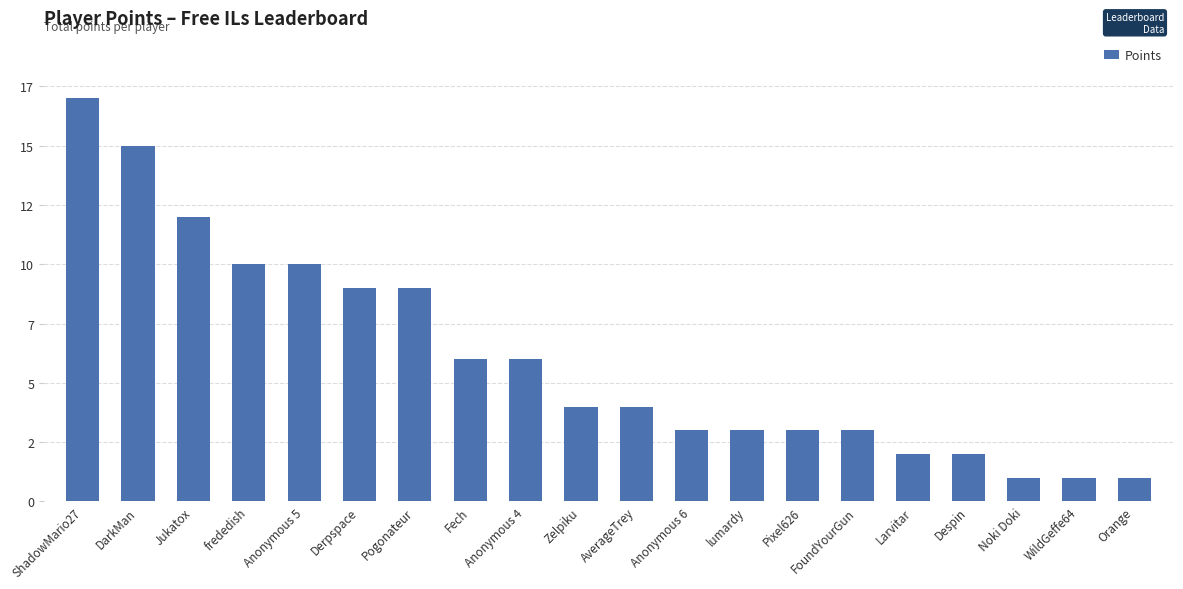

What is the sum of the values at Fech and Larvitar?

8